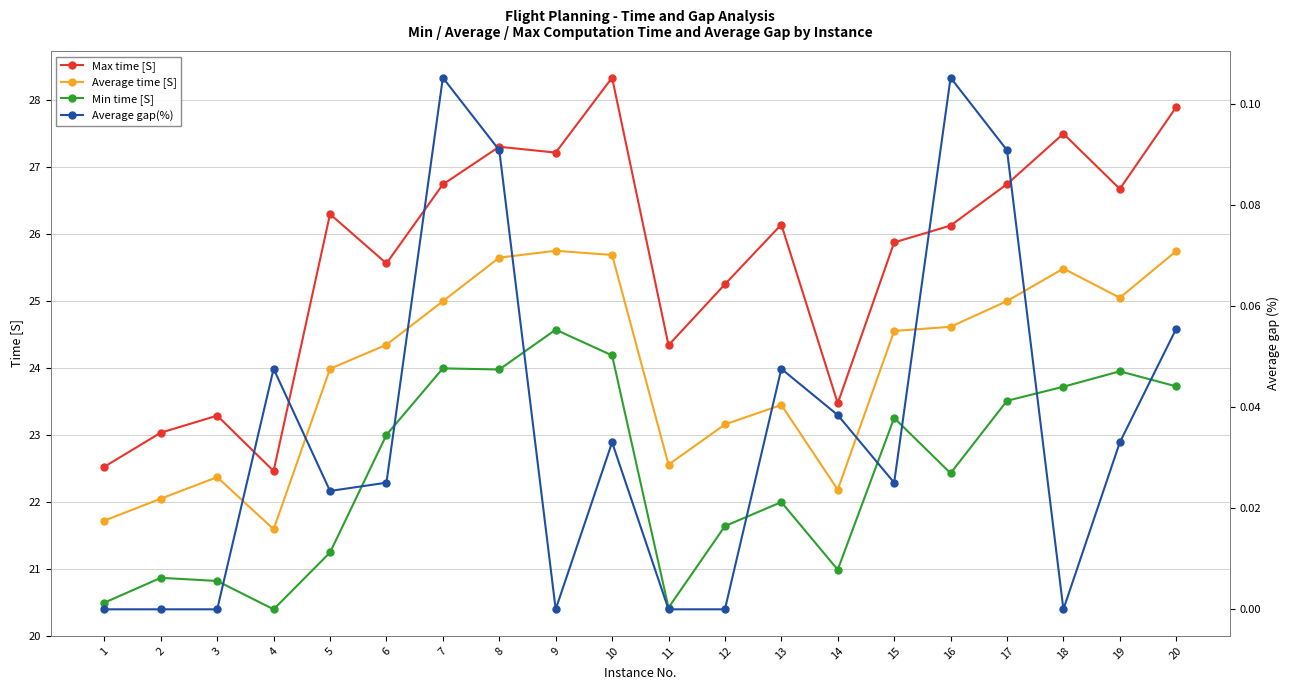

How many data points does each series have?

20